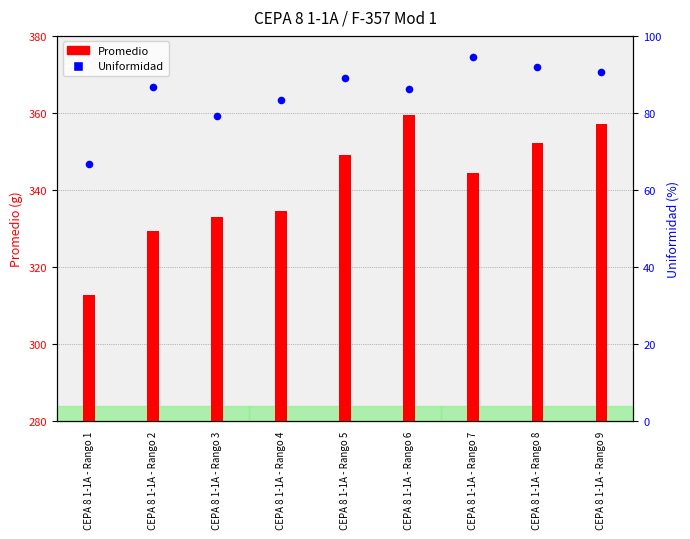

What is the change in value from CEPA 8 1-1A - Rango 4 to CEPA 8 1-1A - Rango 7?

+11.3